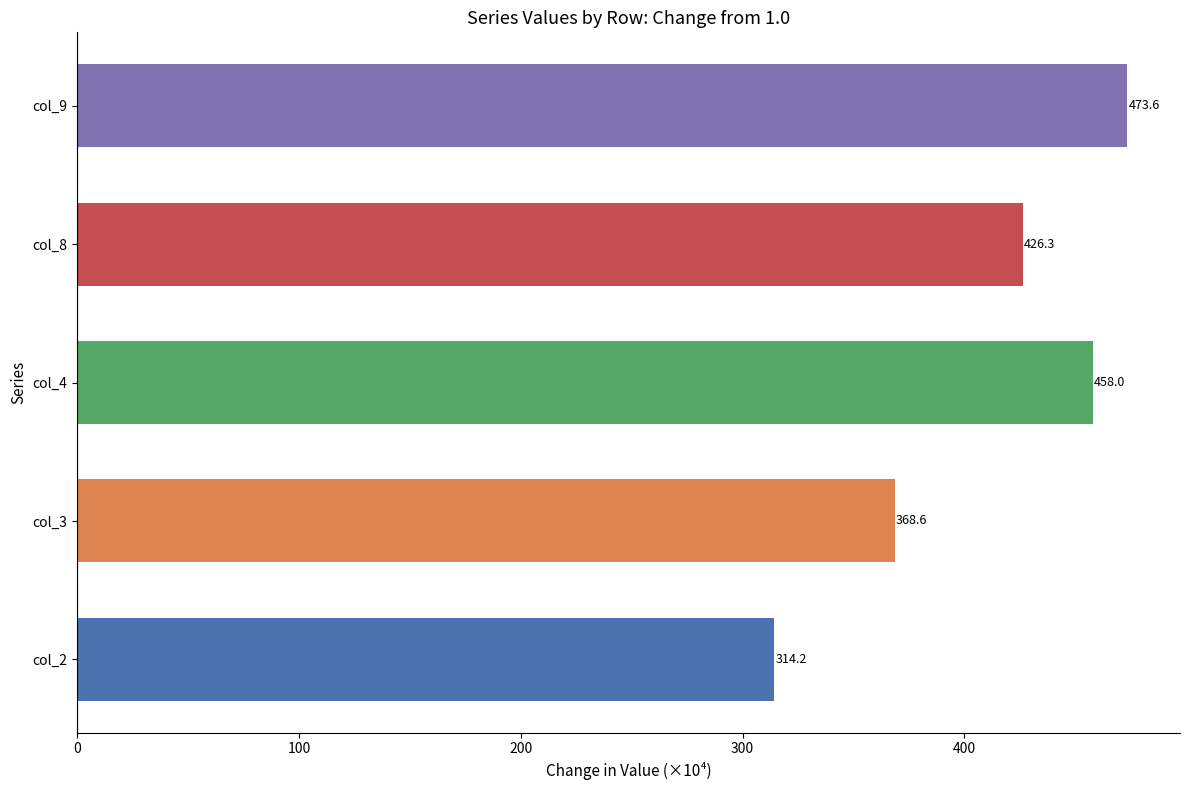

Reading bottom to top, what are all the values shown in this chart?

col_2=314.2	col_3=368.6	col_4=458.0	col_8=426.3	col_9=473.6